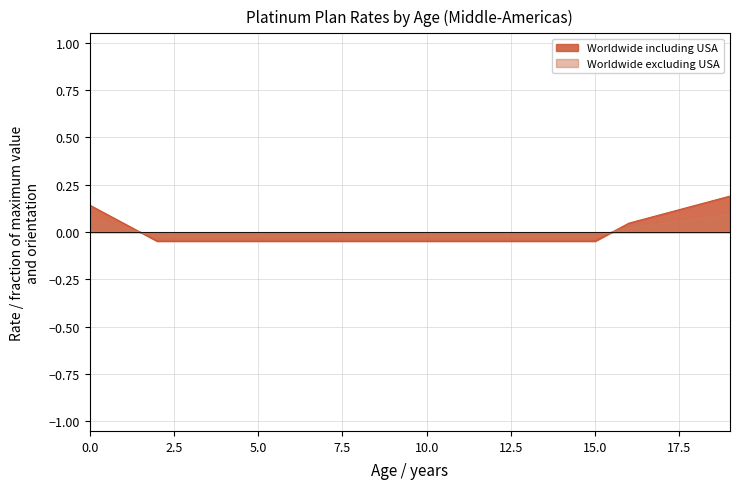

Between 0.0 and 15.0, which series saw the biggest shift?

Worldwide including USA